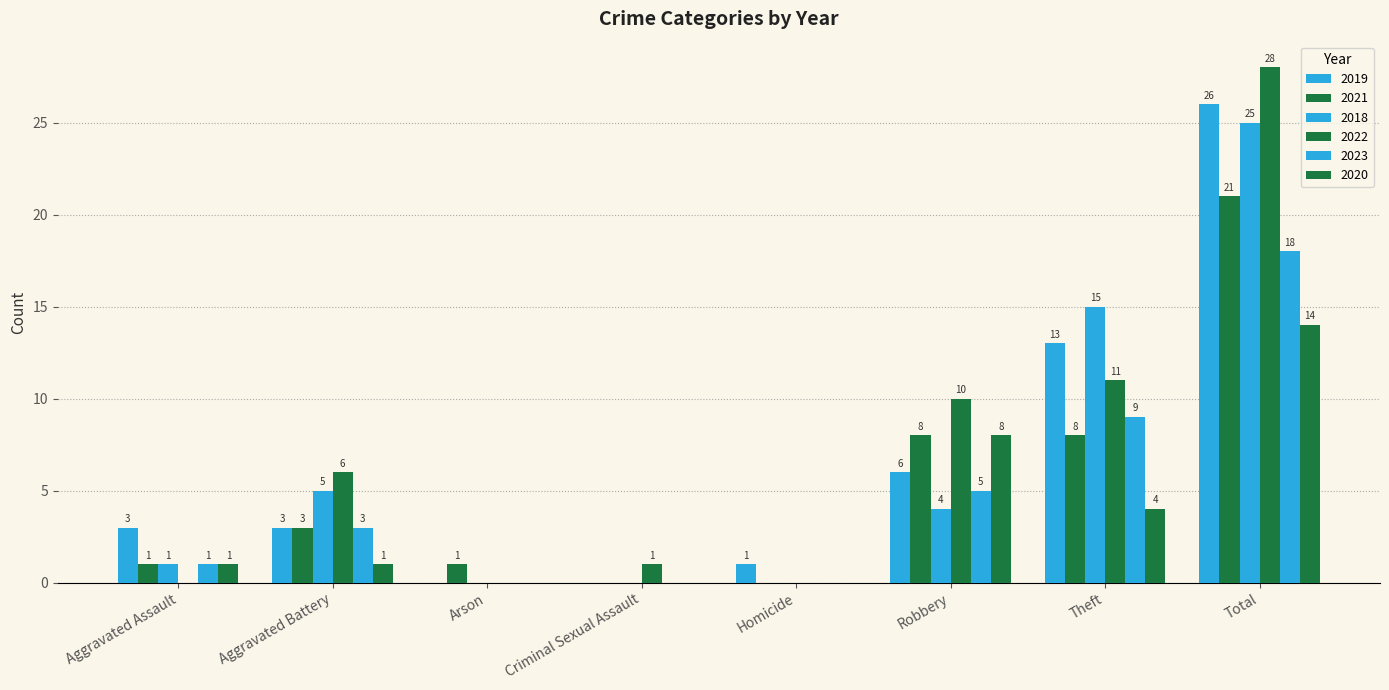

How many groups of bars are there?

8